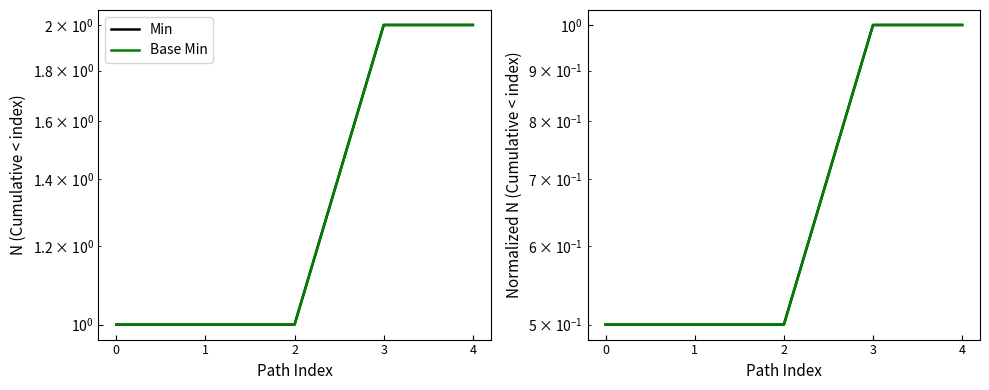

What are all the series names shown in the legend?

Min, Base Min